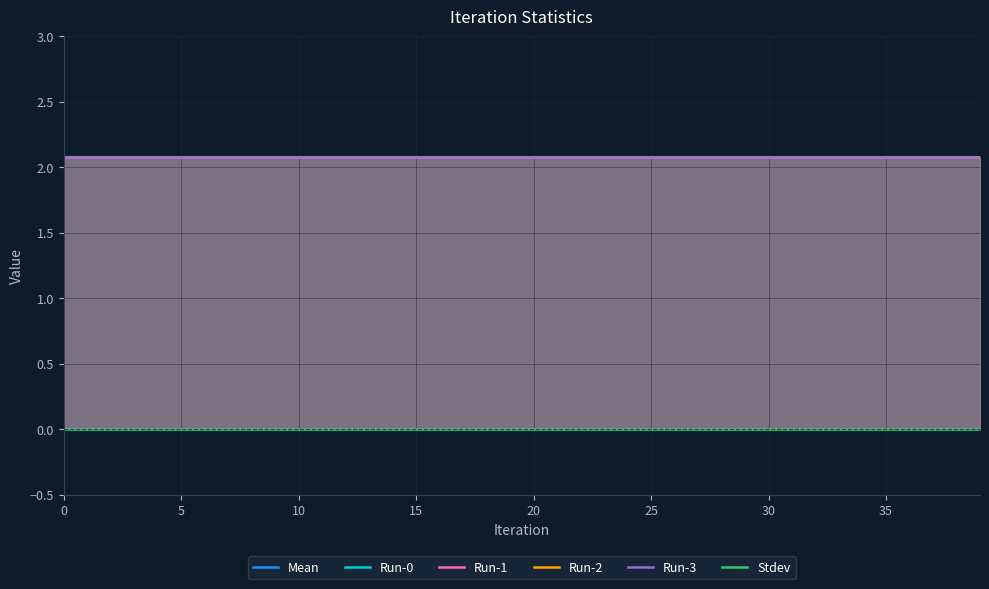

Which series has the largest total across all categories?

Mean